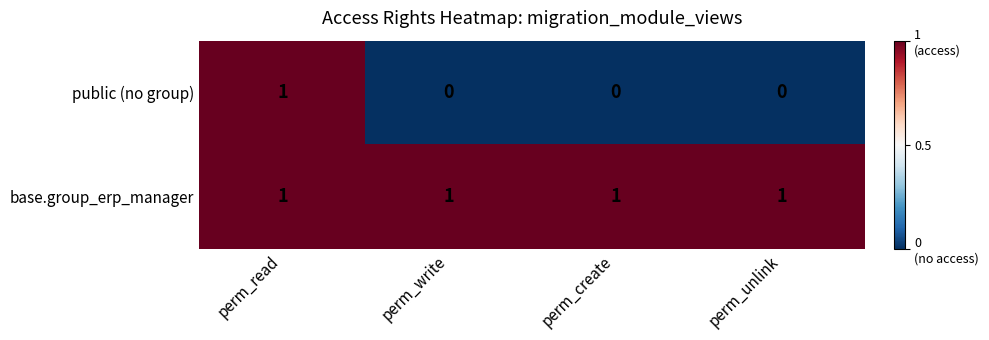

At which label does public (no group) reach its peak?

perm_read